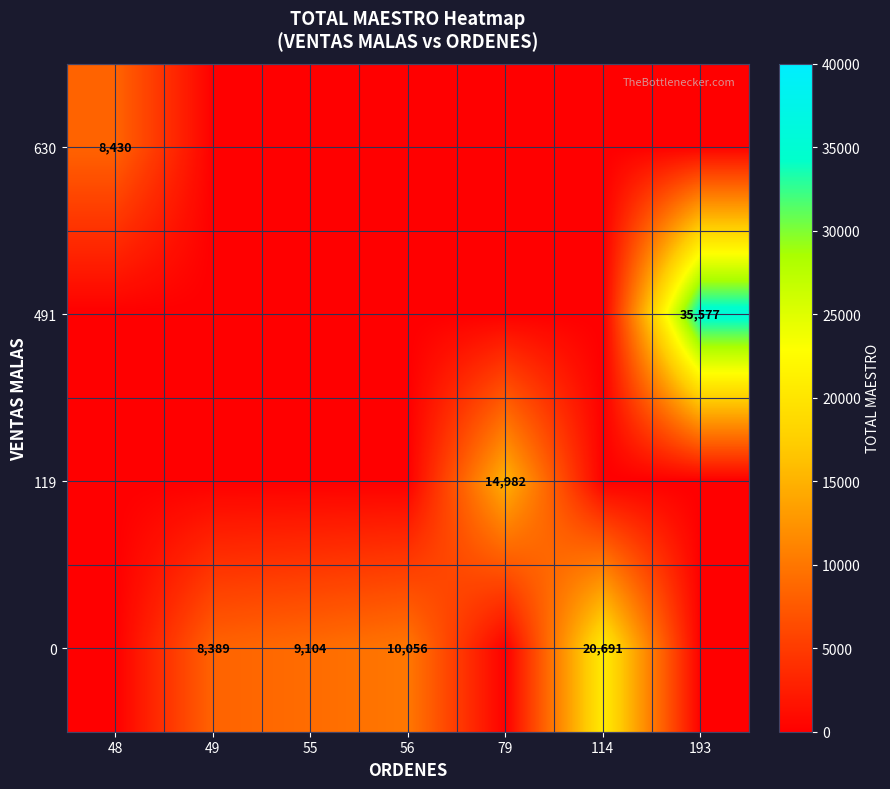

Rank the series by their average value, from highest to lowest.

0, 491, 119, 630